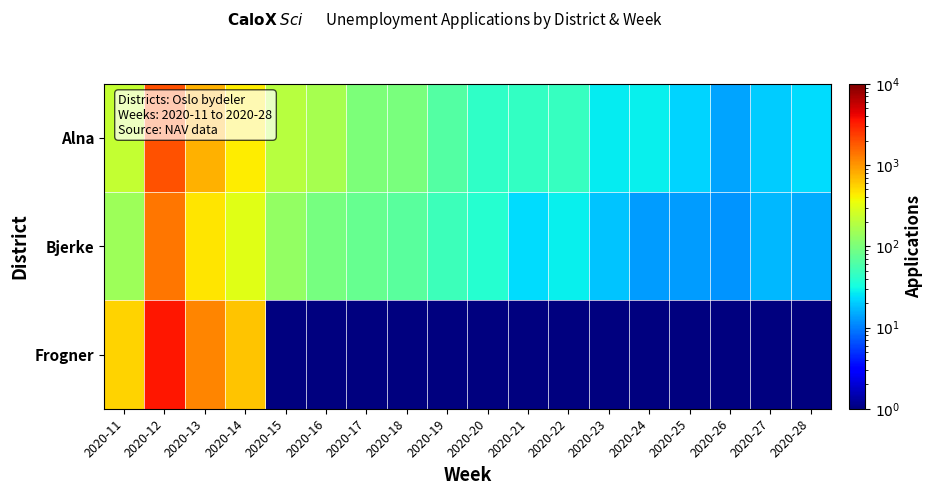

Reading right to left, extract all data points from this chart.

Alna: 2020-28=23.0	2020-27=20.0	2020-26=14.0	2020-25=22.0	2020-24=28.0	2020-23=27.0	2020-22=46.0	2020-21=45.0	2020-20=43.0	2020-19=64.0	2020-18=99.0	2020-17=100.0	2020-16=162.0	2020-15=195.0	2020-14=425.0	2020-13=763.0	2020-12=1954.0	2020-11=221.0
Bjerke: 2020-28=15.0	2020-27=17.0	2020-26=12.0	2020-25=13.0	2020-24=13.0	2020-23=19.0	2020-22=28.0	2020-21=23.0	2020-20=38.0	2020-19=49.0	2020-18=68.0	2020-17=80.0	2020-16=95.0	2020-15=129.0	2020-14=315.0	2020-13=461.0	2020-12=1371.0	2020-11=147.0
Frogner: 2020-28=0.5	2020-27=0.5	2020-26=0.5	2020-25=0.5	2020-24=0.5	2020-23=0.5	2020-22=0.5	2020-21=0.5	2020-20=0.5	2020-19=0.5	2020-18=0.5	2020-17=0.5	2020-16=0.5	2020-15=0.5	2020-14=645.0	2020-13=1184.0	2020-12=3503.0	2020-11=546.0